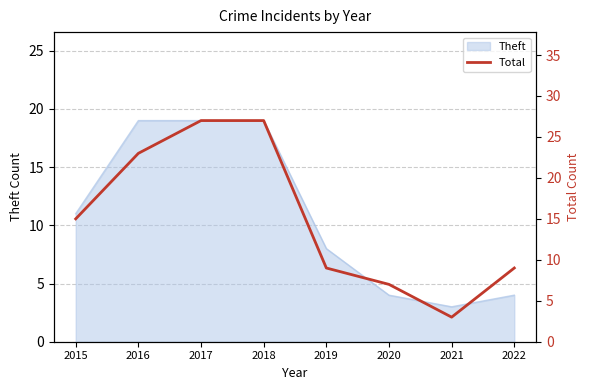

At which label is the value closest to 15?

2015